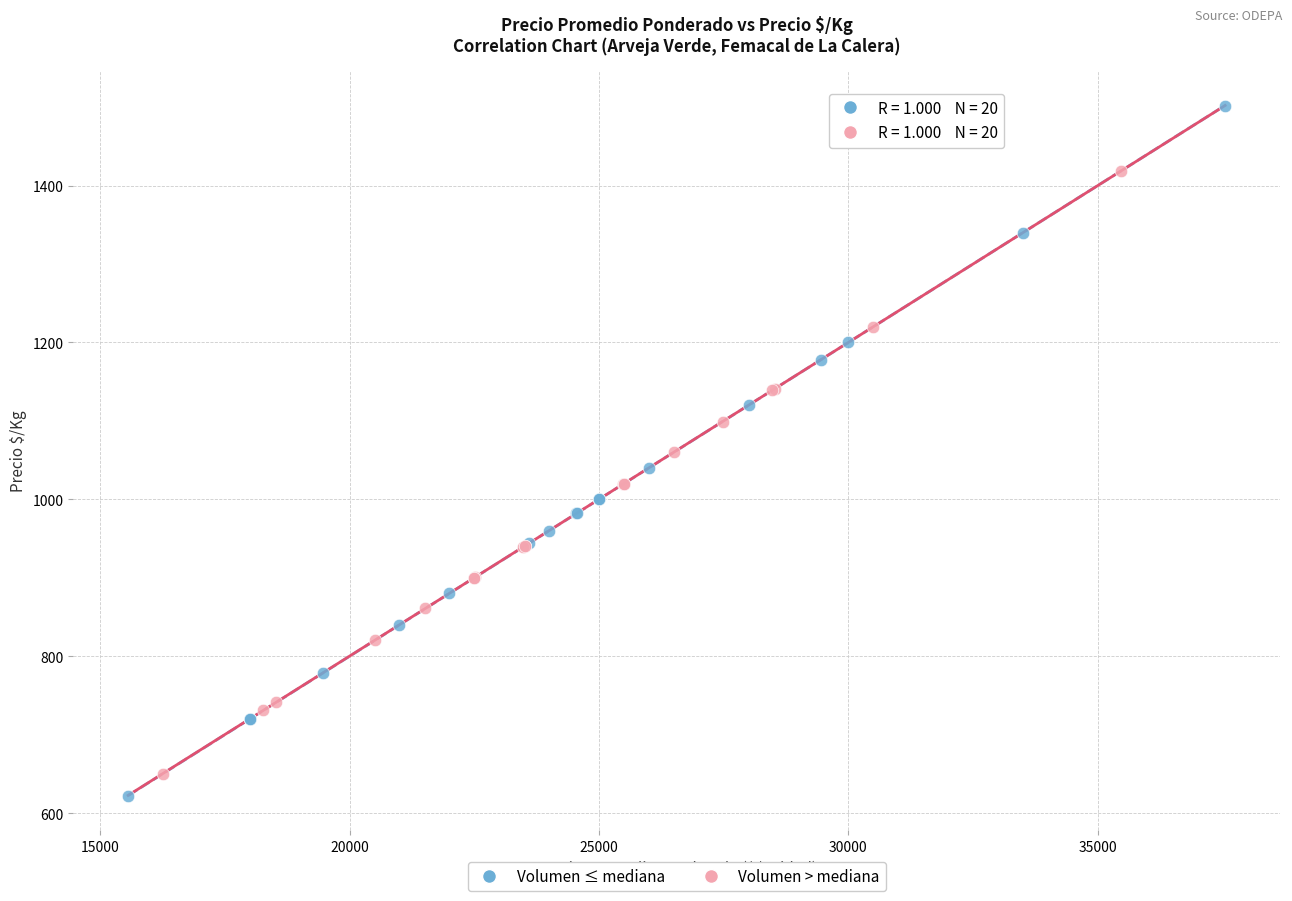

Which series reaches the maximum Y coordinate?

Volumen ≤ mediana